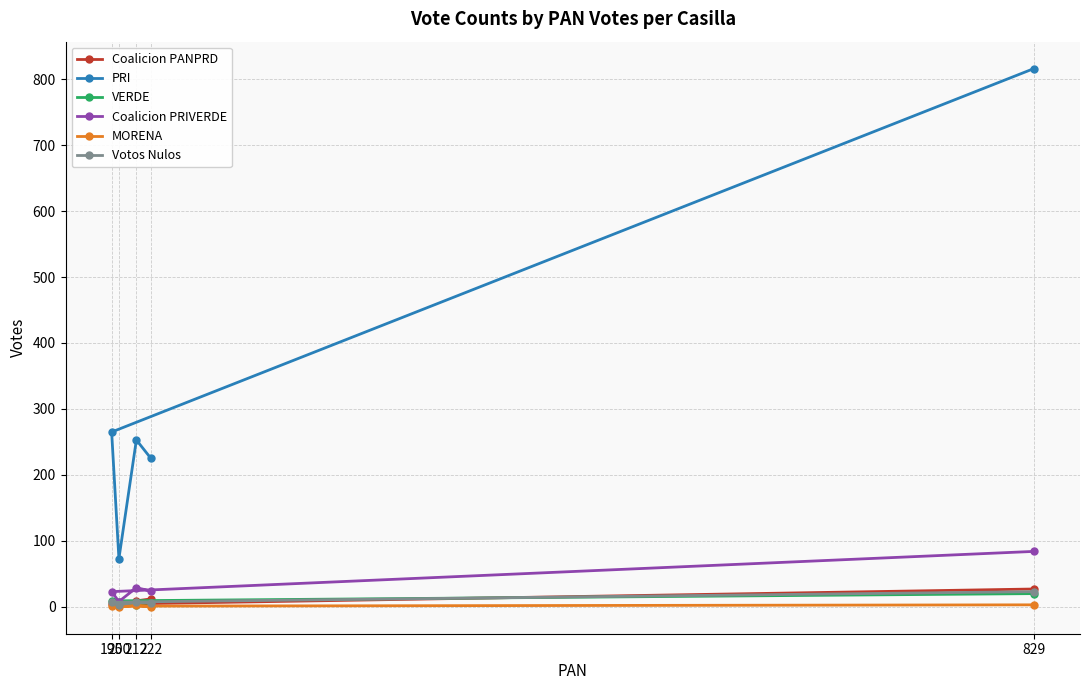

Which series has the largest total across all categories?

PRI